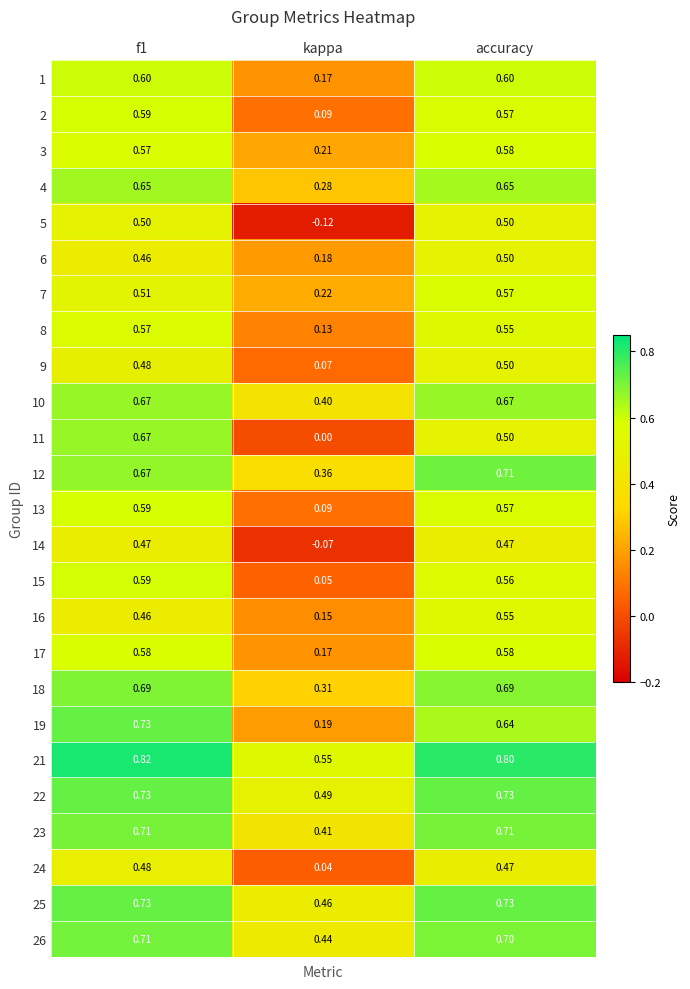

At which label is 17 closest to 0?

kappa